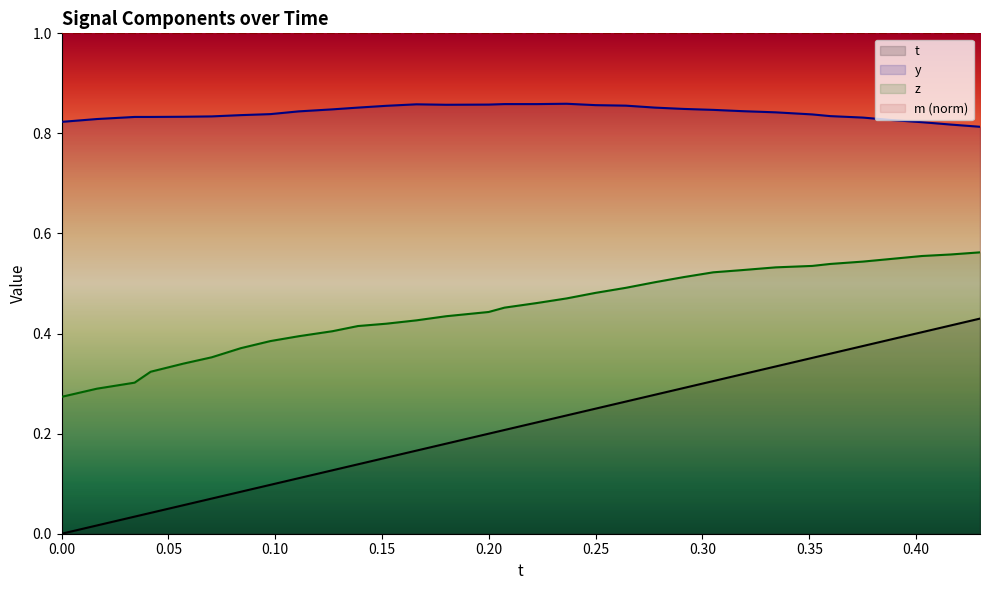

Reading right to left, what are all the values shown in this chart?

t: 0.4299316=0.4	0.416214=0.4	0.4027634=0.4	0.3886414=0.4	0.3751144=0.4	0.3597946=0.4	0.3514099=0.4	0.3342896=0.3	0.3188858=0.3	0.3050613=0.3	0.2911911=0.3	0.2777481=0.3	0.2641525=0.3	0.2499008=0.2	0.2363739=0.2	0.2225037=0.2	0.2073441=0.2	0.1999054=0.2	0.1800461=0.2	0.1661301=0.2	0.1520004=0.2	0.1387329=0.1	0.1268616=0.1	0.1109695=0.1	0.09775543=0.1	0.0838623=0.1	0.07028961=0.1	0.05700684=0.1	0.04167175=0.0	0.03414917=0.0	0.01650238=0.0	0=0.0
y: 0.4299316=0.8	0.416214=0.8	0.4027634=0.8	0.3886414=0.8	0.3751144=0.8	0.3597946=0.8	0.3514099=0.8	0.3342896=0.8	0.3188858=0.8	0.3050613=0.8	0.2911911=0.8	0.2777481=0.9	0.2641525=0.9	0.2499008=0.9	0.2363739=0.9	0.2225037=0.9	0.2073441=0.9	0.1999054=0.9	0.1800461=0.9	0.1661301=0.9	0.1520004=0.9	0.1387329=0.9	0.1268616=0.8	0.1109695=0.8	0.09775543=0.8	0.0838623=0.8	0.07028961=0.8	0.05700684=0.8	0.04167175=0.8	0.03414917=0.8	0.01650238=0.8	0=0.8
z: 0.4299316=0.6	0.416214=0.6	0.4027634=0.6	0.3886414=0.5	0.3751144=0.5	0.3597946=0.5	0.3514099=0.5	0.3342896=0.5	0.3188858=0.5	0.3050613=0.5	0.2911911=0.5	0.2777481=0.5	0.2641525=0.5	0.2499008=0.5	0.2363739=0.5	0.2225037=0.5	0.2073441=0.5	0.1999054=0.4	0.1800461=0.4	0.1661301=0.4	0.1520004=0.4	0.1387329=0.4	0.1268616=0.4	0.1109695=0.4	0.09775543=0.4	0.0838623=0.4	0.07028961=0.4	0.05700684=0.3	0.04167175=0.3	0.03414917=0.3	0.01650238=0.3	0=0.3